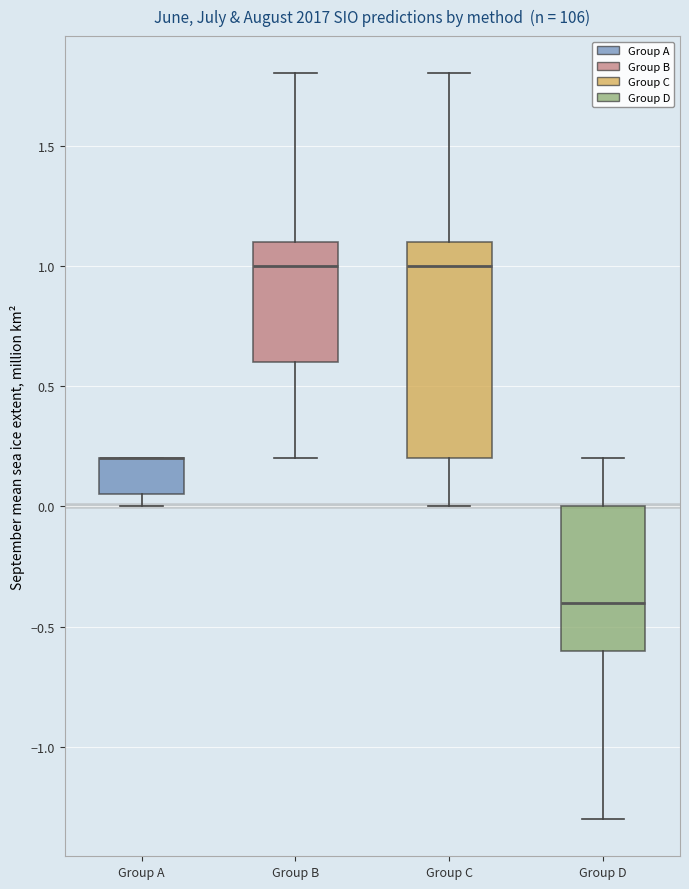

Reading left to right, transcribe this box plot: for each box, give where its median line is, the range the box spans, and where its two whiskers end, as read against the y-axis. The values are not printed on the chart, so give them approximately, as read against the axis.

Group A: median 0.20 (drawn on the box's upper edge), box 0.05 to 0.20, whiskers 0.00 to 0.20
Group B: median 1.00, box 0.60 to 1.10, whiskers 0.20 to 1.80
Group C: median 1.00, box 0.20 to 1.10, whiskers 0.00 to 1.80
Group D: median -0.40, box -0.60 to 0.00, whiskers -1.30 to 0.20